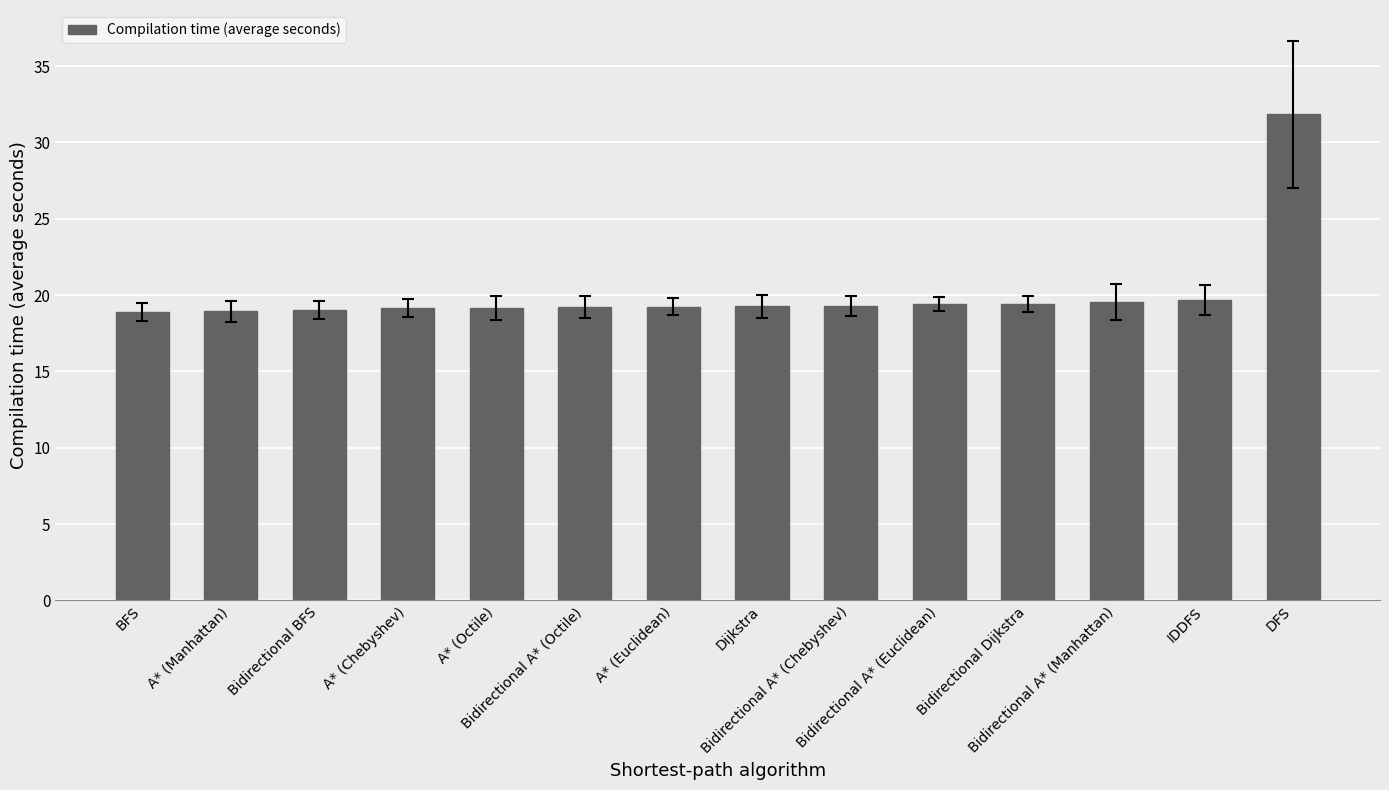

What is the smallest value displayed?

18.9